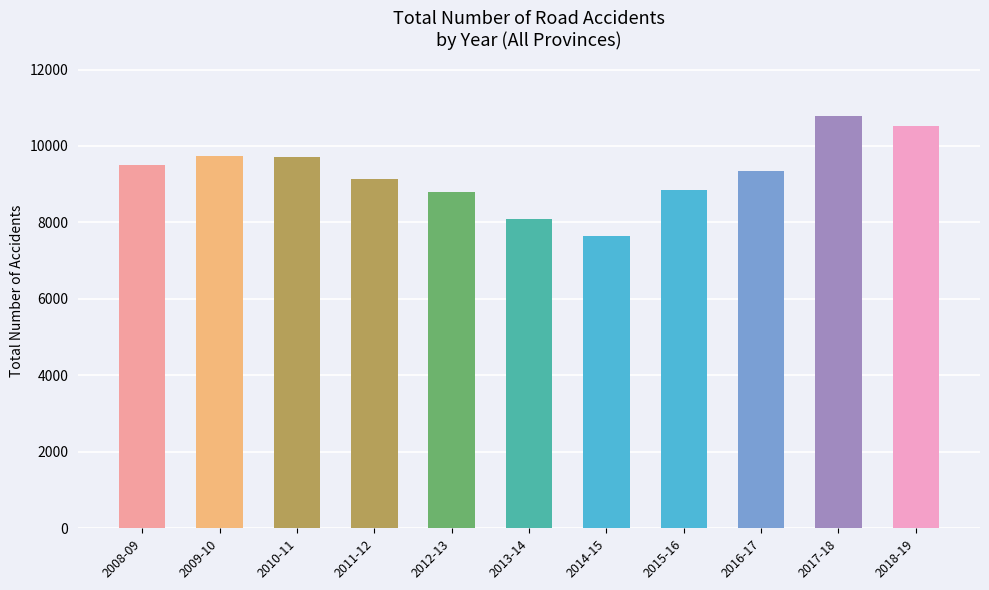

Does the chart contain stacked bars?

No